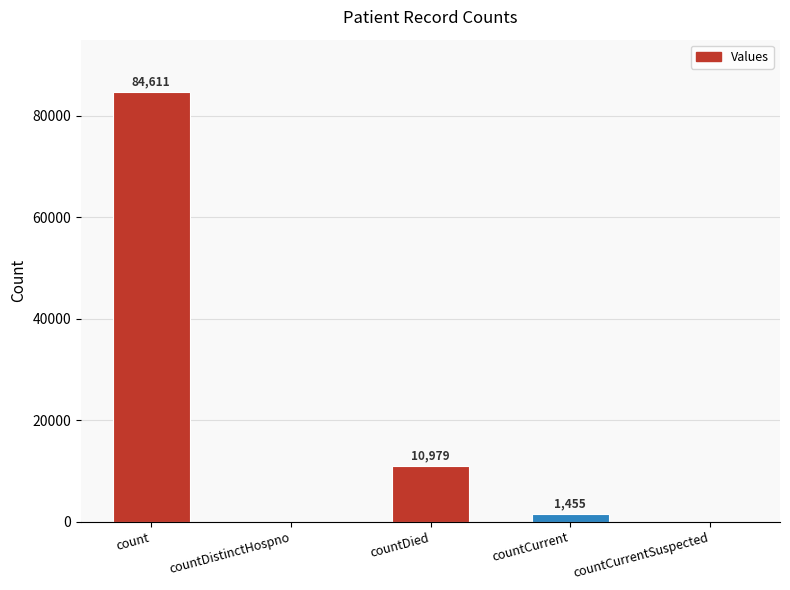

What is the difference between the values at countCurrentSuspected and countDied?

10979